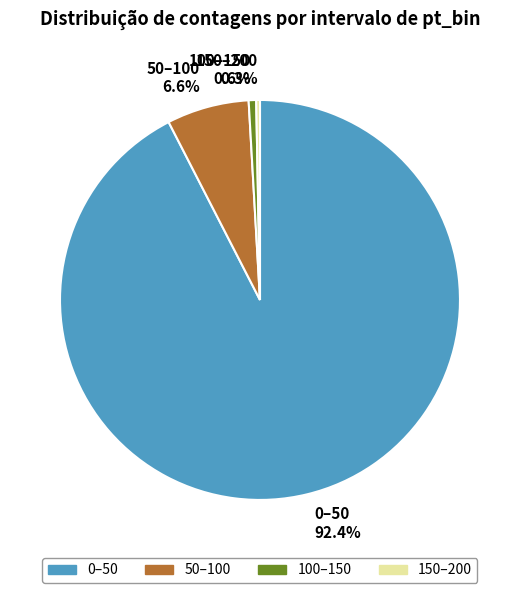

The 0–50 slice represents 99% of the pie. True or false?

False